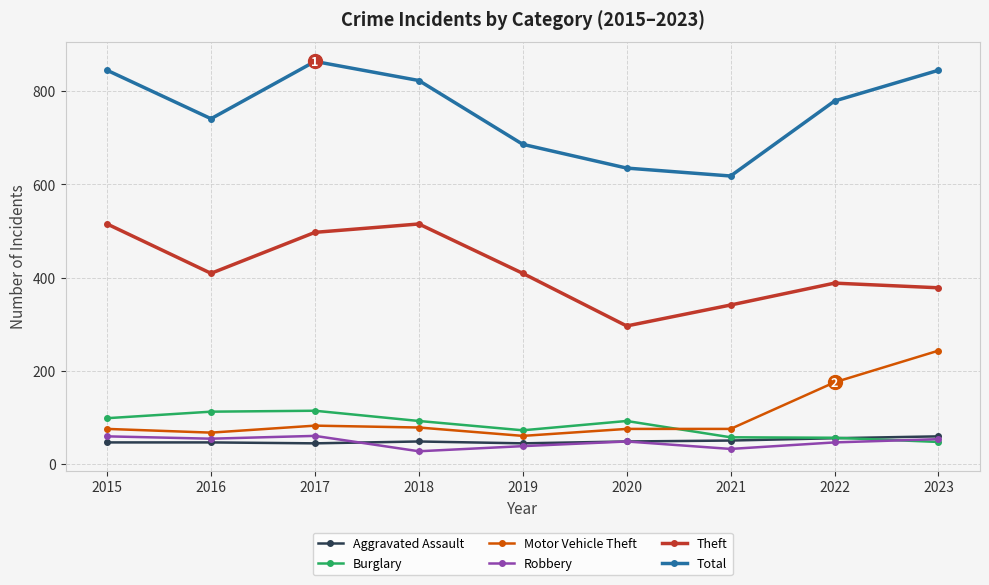

What is the value of the Motor Vehicle Theft point at the 6th from the left?

75